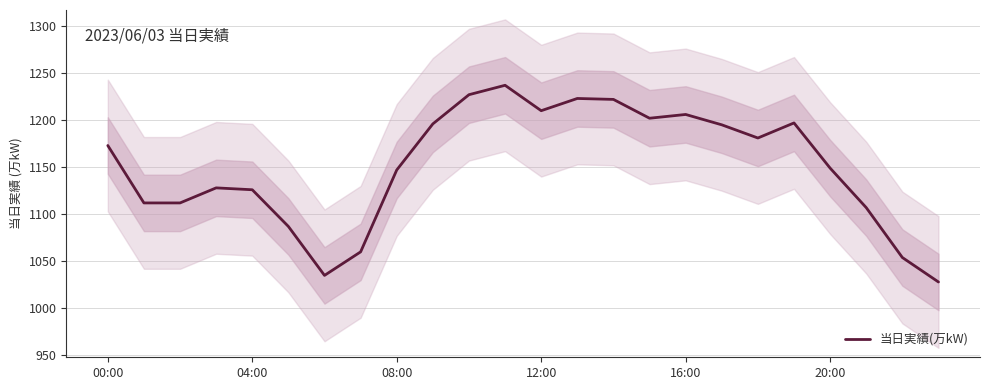

What is the minimum value shown in the chart?

1028